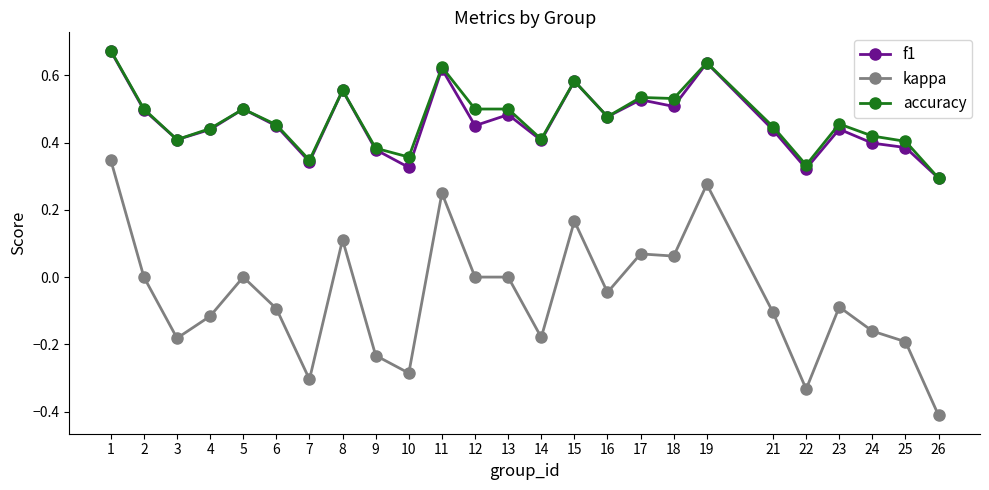

Which series has the widest spread of values?

kappa